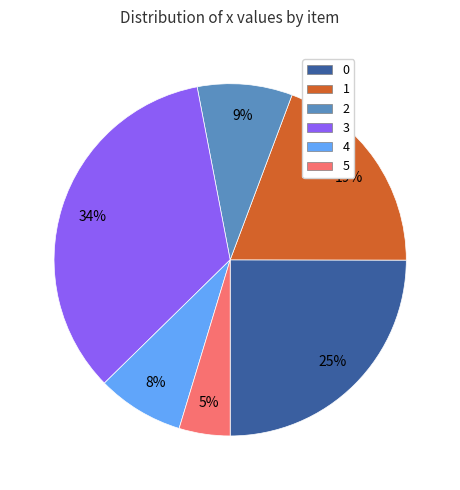

Which slice is the smallest?

5